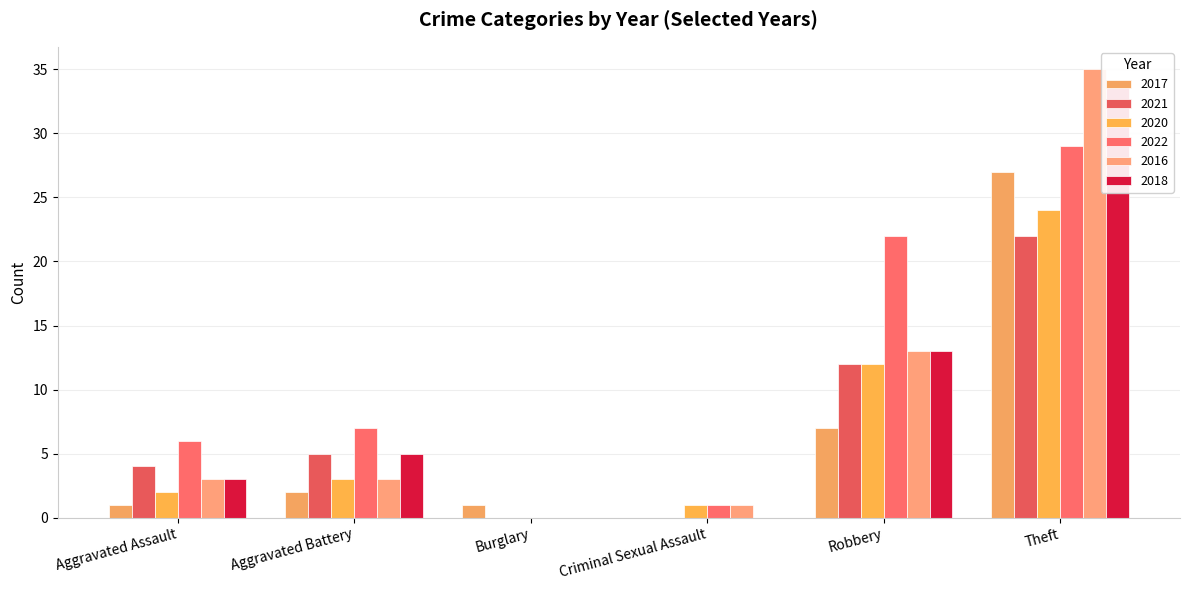

At which label is 2017 closest to 13?

Robbery